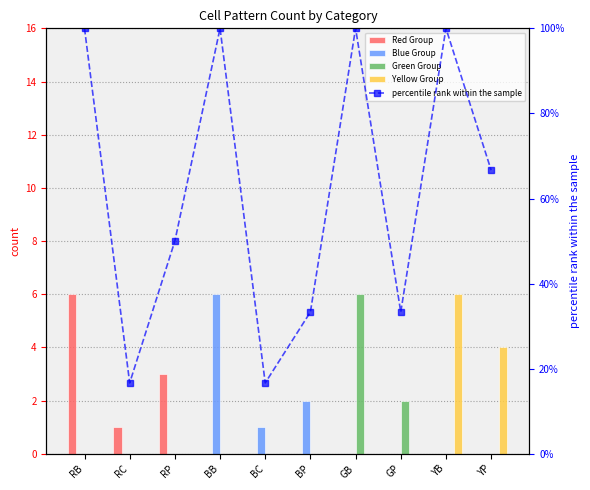

What is the difference between the maximum and second lowest values in the Yellow Group series?

6.0